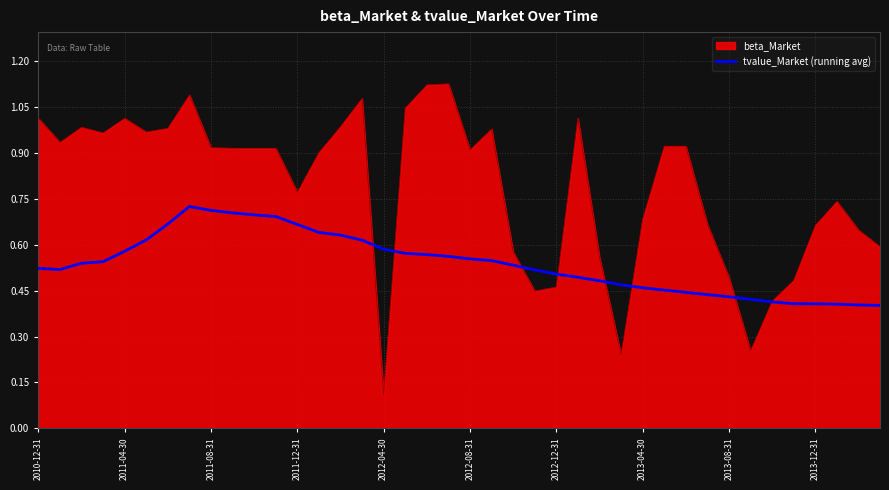

Rank the series by their average value, from highest to lowest.

beta_Market, tvalue_Market (running avg)